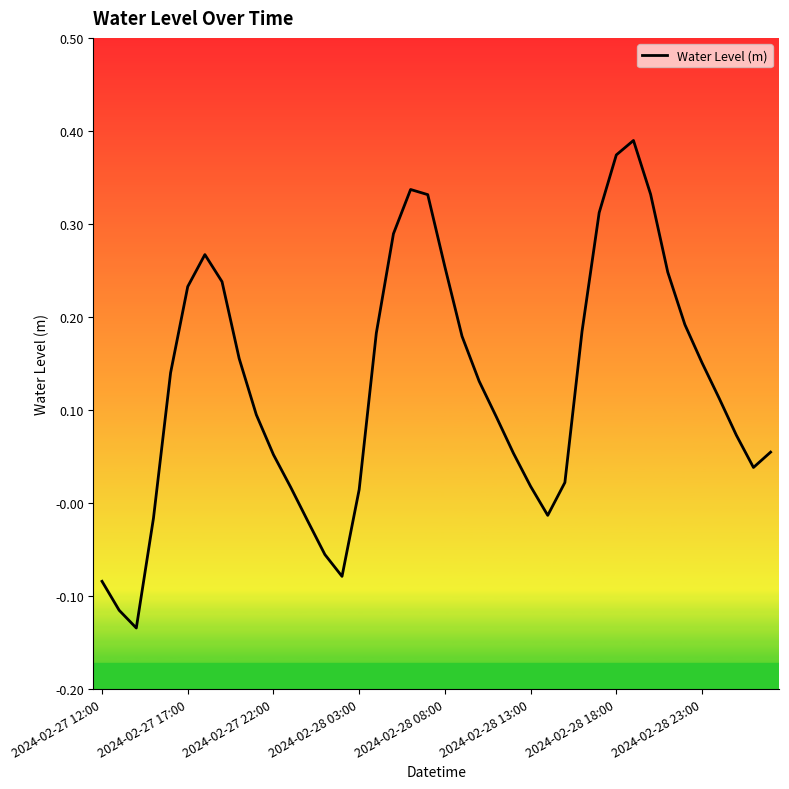

What is the difference between the maximum and minimum values?

0.5